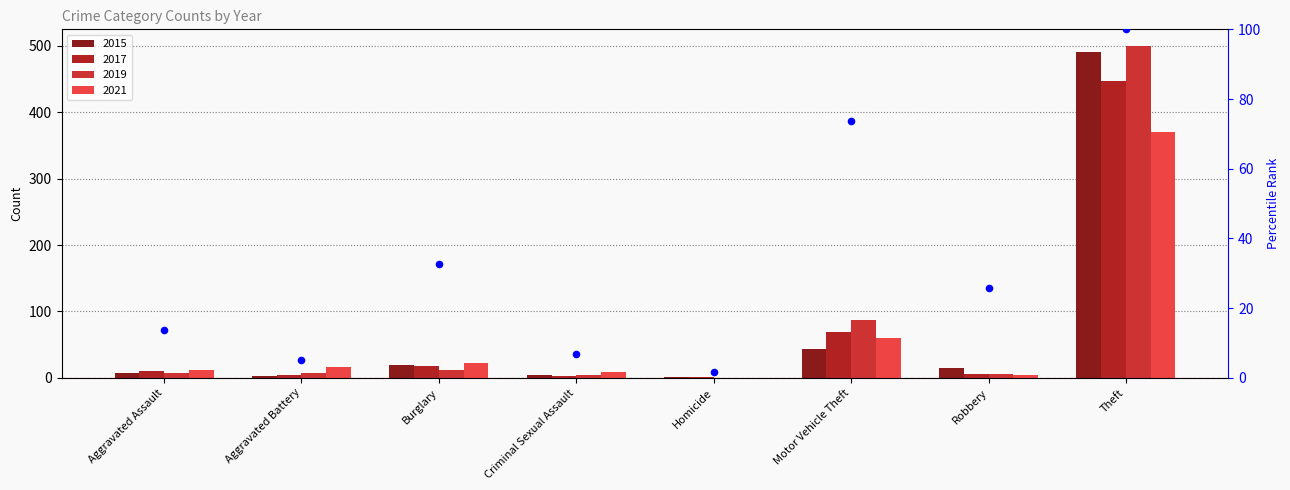

What is the ratio of the value at Theft to the value at Aggravated Assault?

7.3